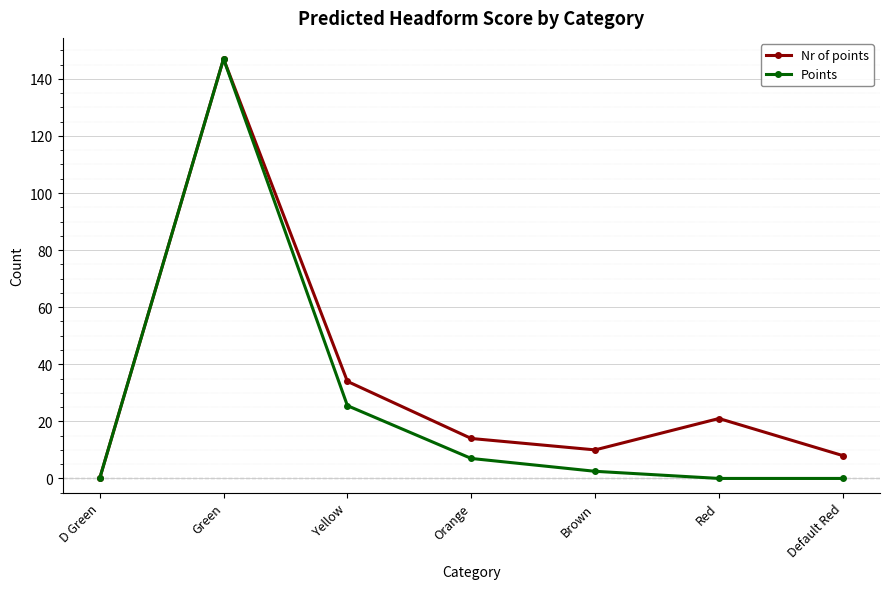

What is the label of the 2nd point from the left?

Green